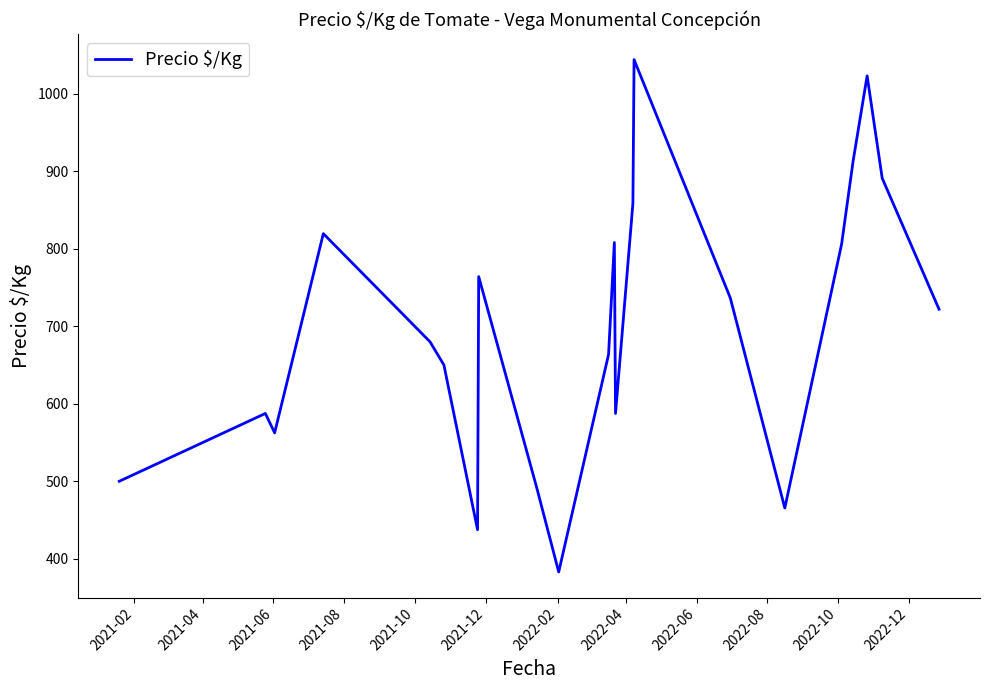

What is the difference between the second highest and second lowest values?

585.5